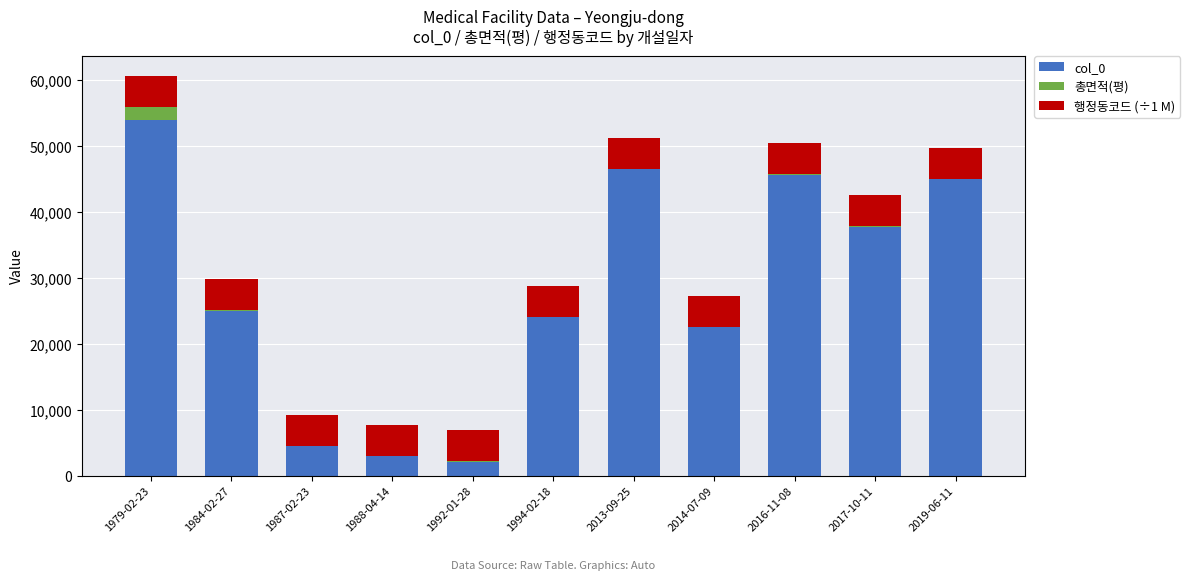

At which label does col_0 reach its peak?

1979-02-23